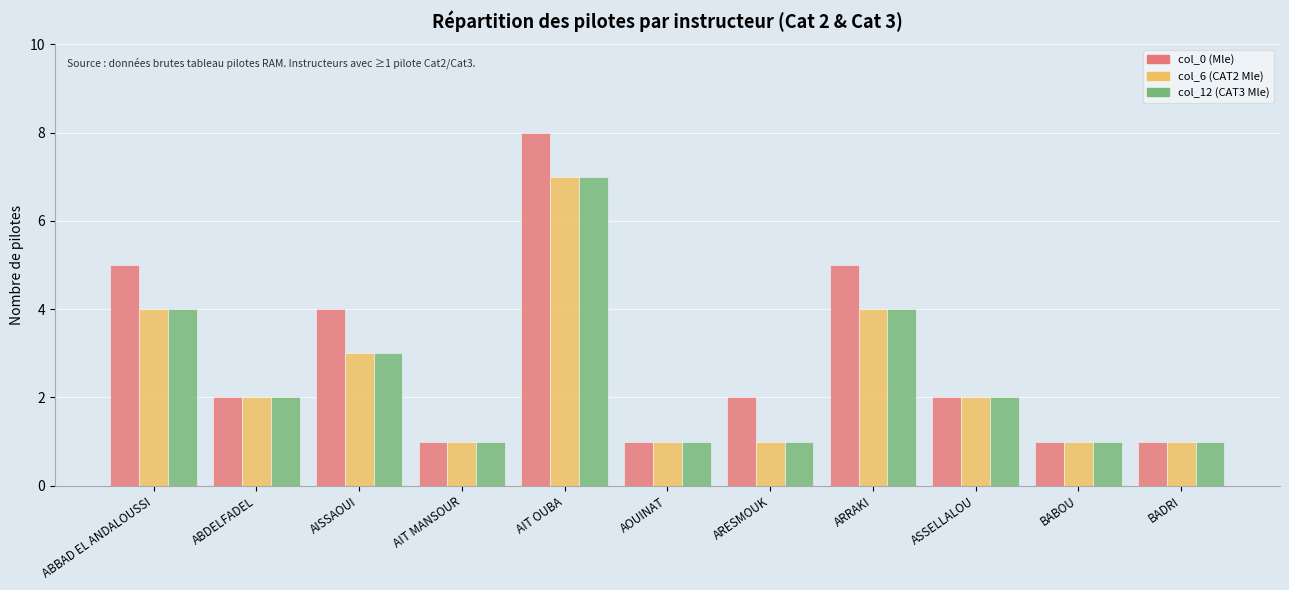

Reading left to right, transcribe all the data shown in this chart.

col_0 (Mle): ABBAD EL ANDALOUSSI=5	ABDELFADEL=2	AISSAOUI=4	AIT MANSOUR=1	AIT OUBA=8	AOUINAT=1	ARESMOUK=2	ARRAKI=5	ASSELLALOU=2	BABOU=1	BADRI=1
col_6 (CAT2 Mle): ABBAD EL ANDALOUSSI=4	ABDELFADEL=2	AISSAOUI=3	AIT MANSOUR=1	AIT OUBA=7	AOUINAT=1	ARESMOUK=1	ARRAKI=4	ASSELLALOU=2	BABOU=1	BADRI=1
col_12 (CAT3 Mle): ABBAD EL ANDALOUSSI=4	ABDELFADEL=2	AISSAOUI=3	AIT MANSOUR=1	AIT OUBA=7	AOUINAT=1	ARESMOUK=1	ARRAKI=4	ASSELLALOU=2	BABOU=1	BADRI=1